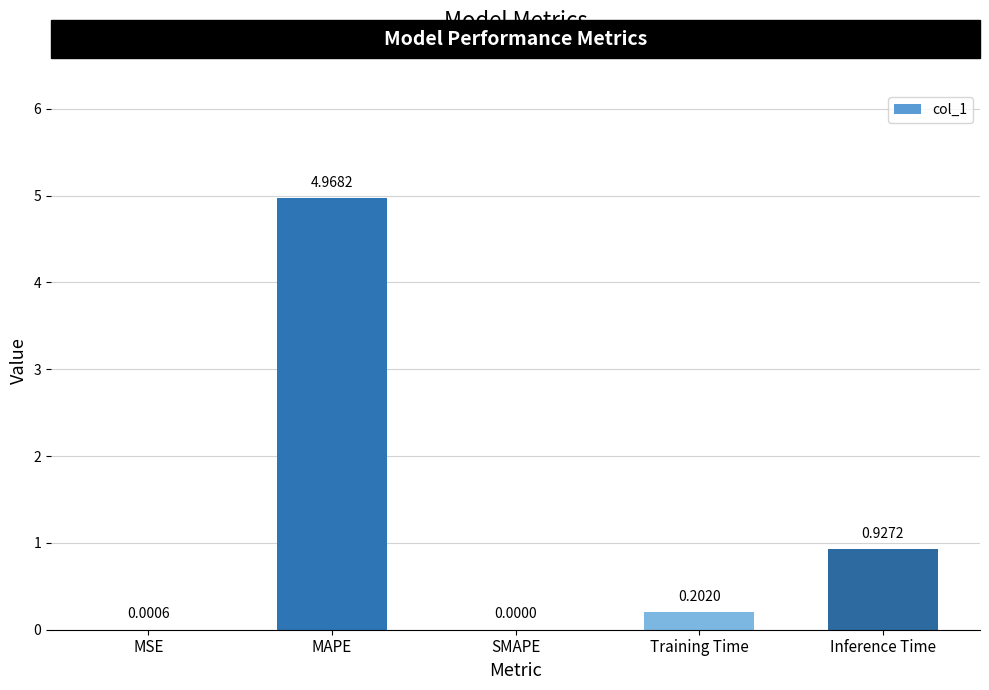

At which label is the value closest to 2?

Inference Time